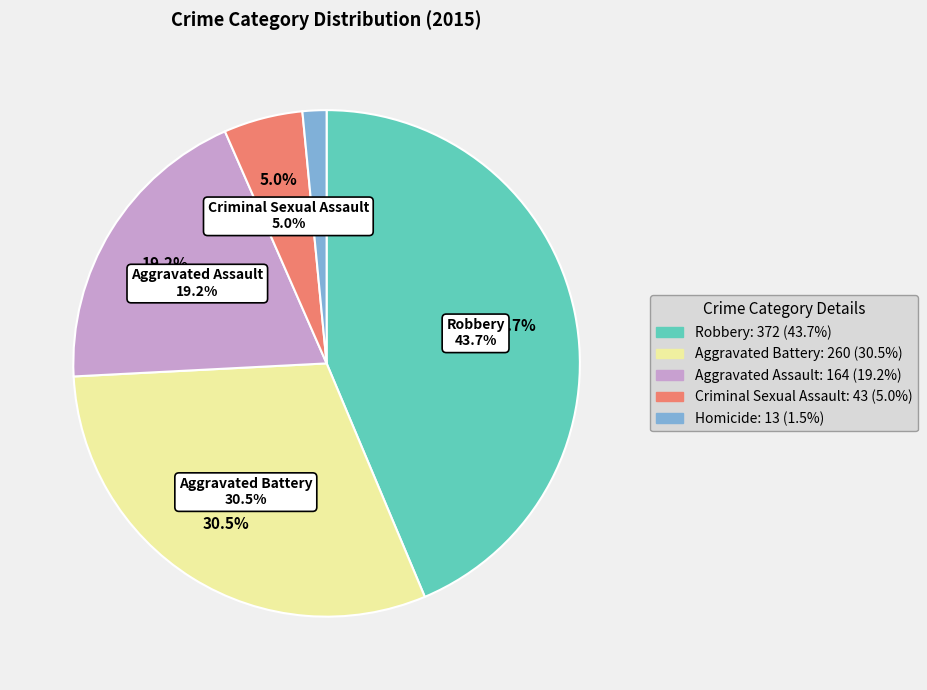

Between Aggravated Battery and Homicide, which is larger?

Aggravated Battery